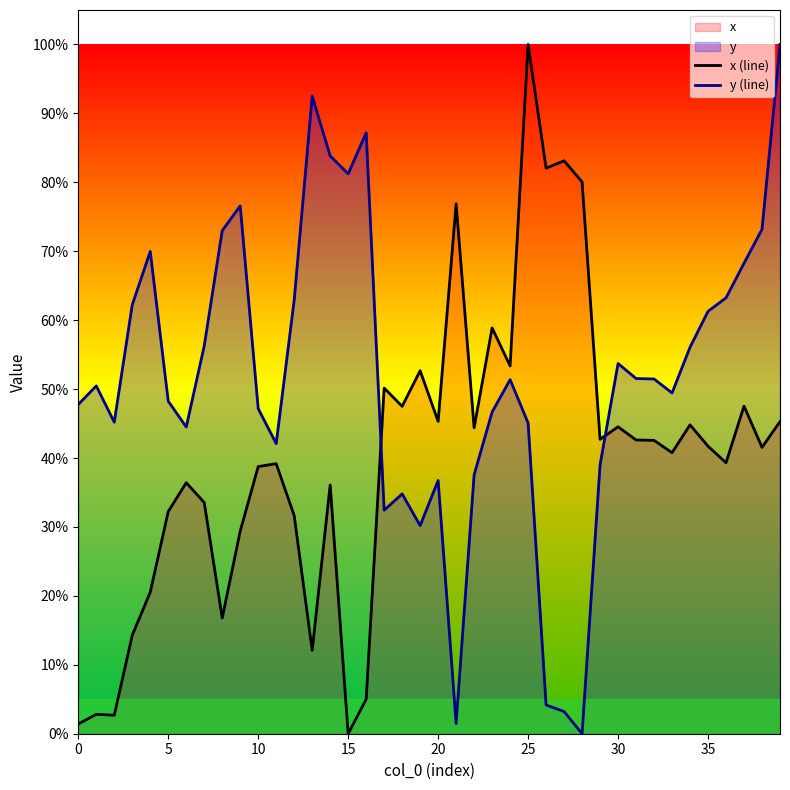

How many values in x (line) are above zero?

39